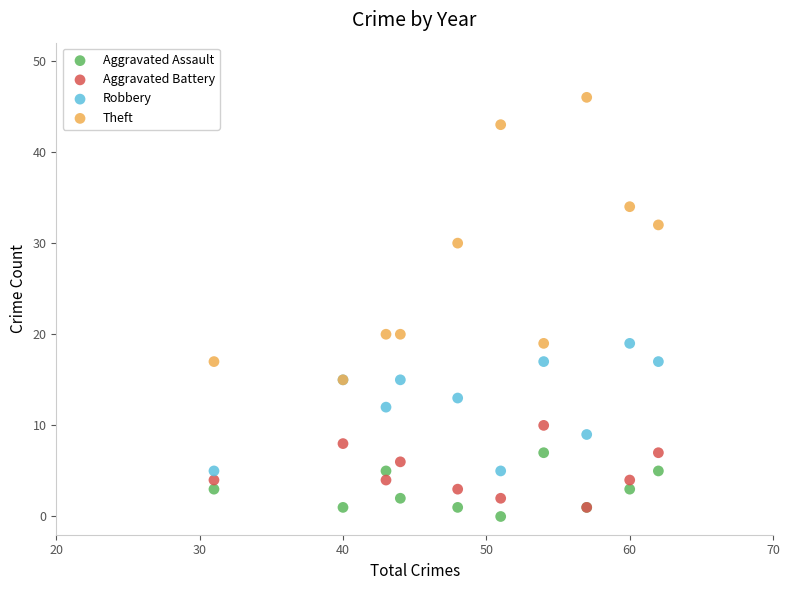

What are all the series names shown in the legend?

Aggravated Assault, Aggravated Battery, Robbery, Theft